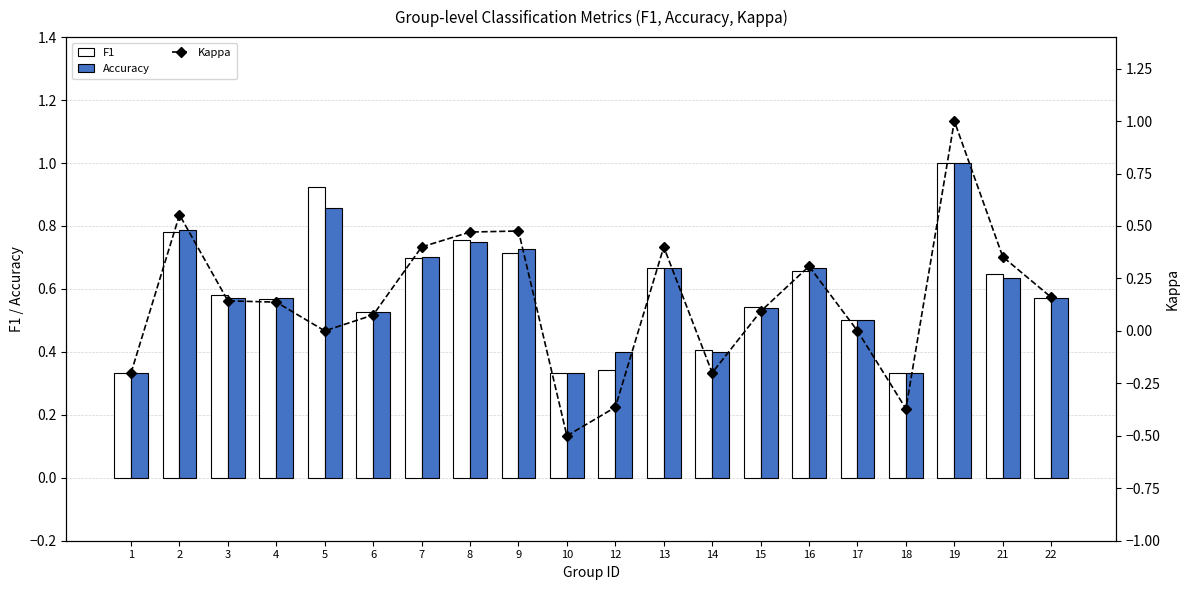

What is the total value across all series at 12?

0.4